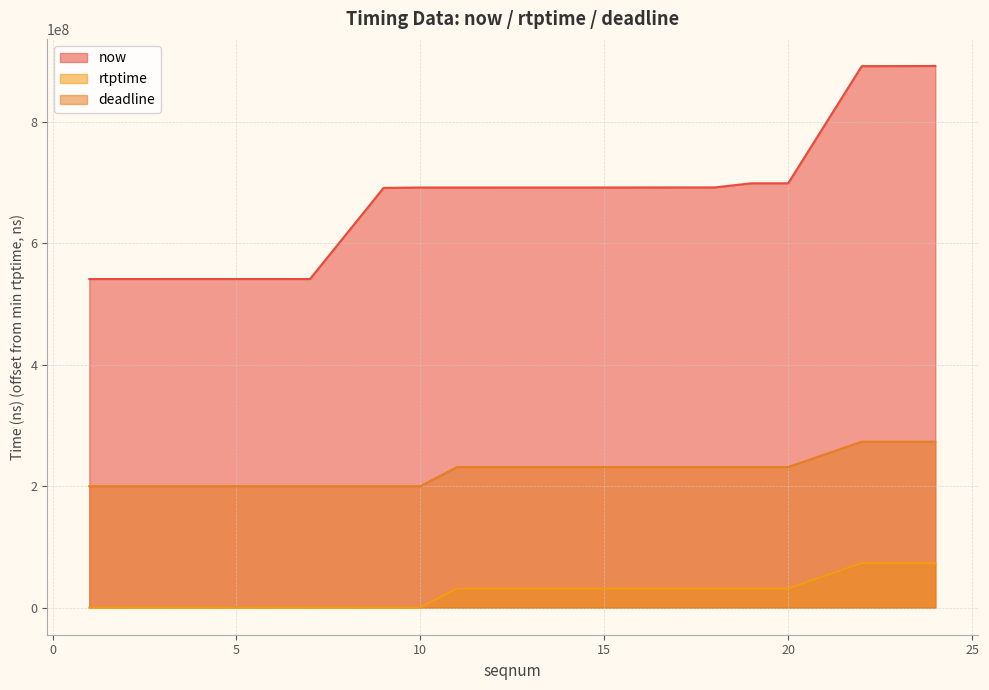

What is the value of the deadline point at the 1st from the left?

200000000